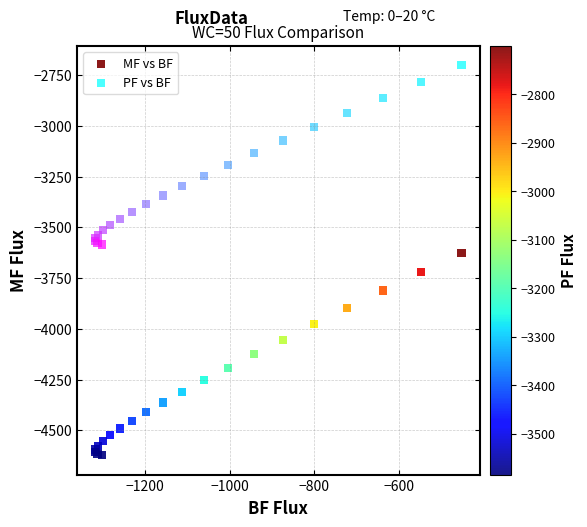

Which series has the widest spread of Y values?

MF vs BF